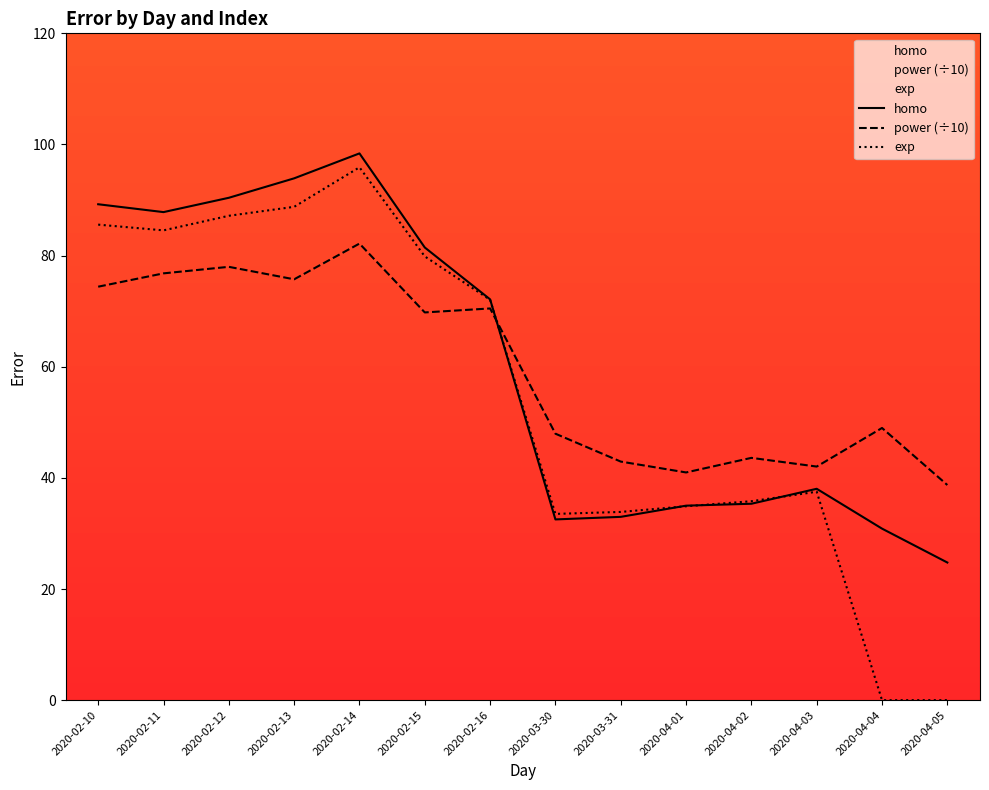

At which category does exp reach its first local valley?

2020-02-11